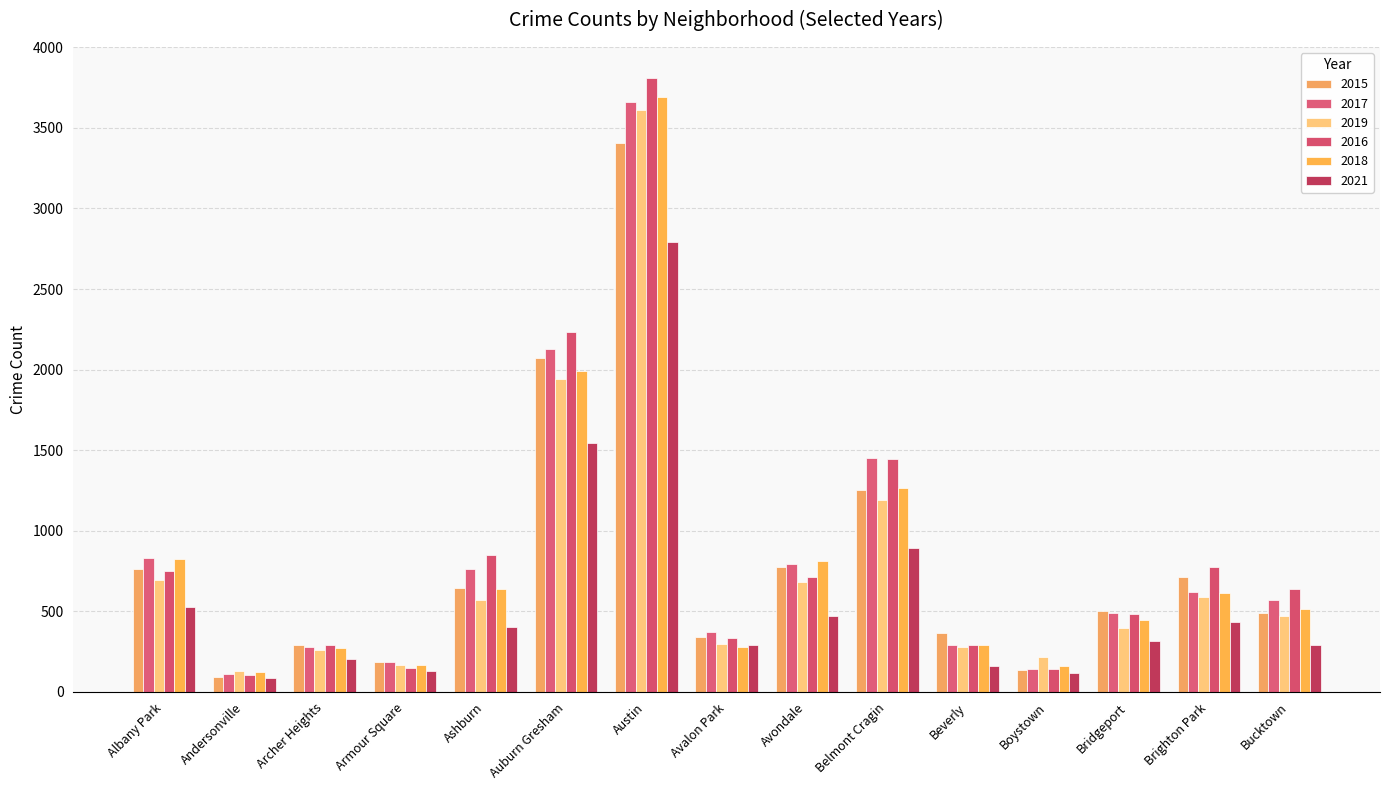

Are the bars grouped side by side (vs. stacked)?

Yes